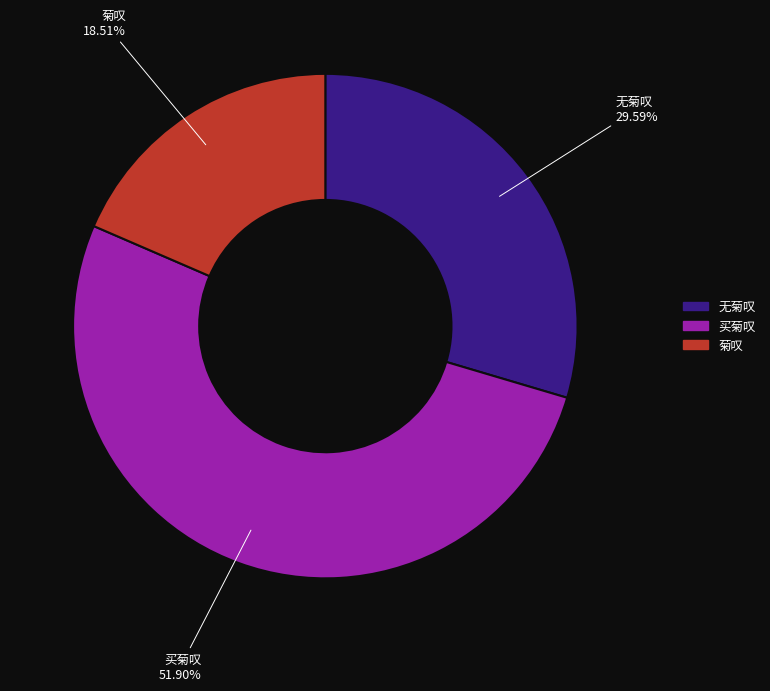

Is there any slice that represents more than half of the pie?

Yes